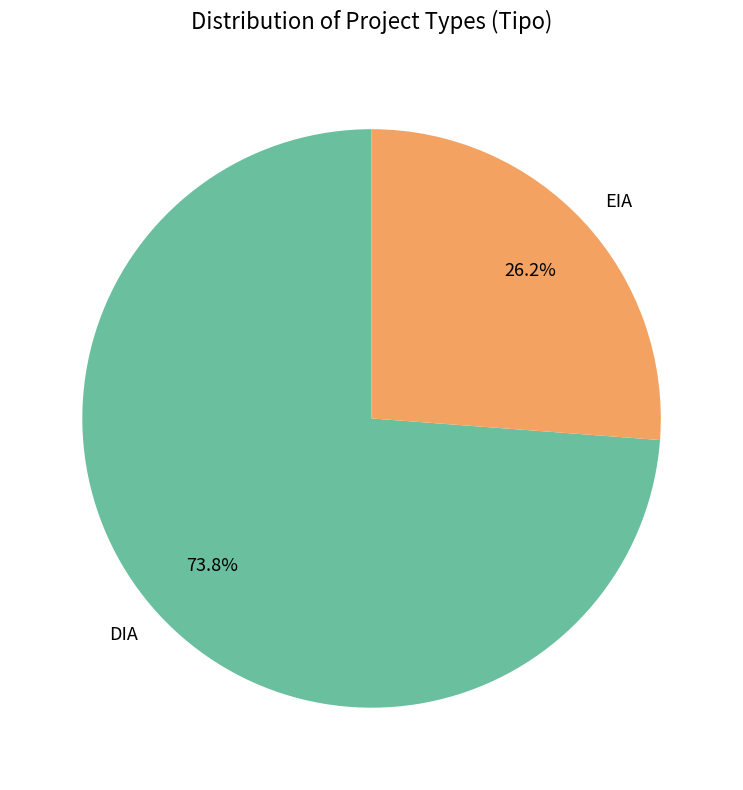

What is the smallest slice in the pie chart?

EIA